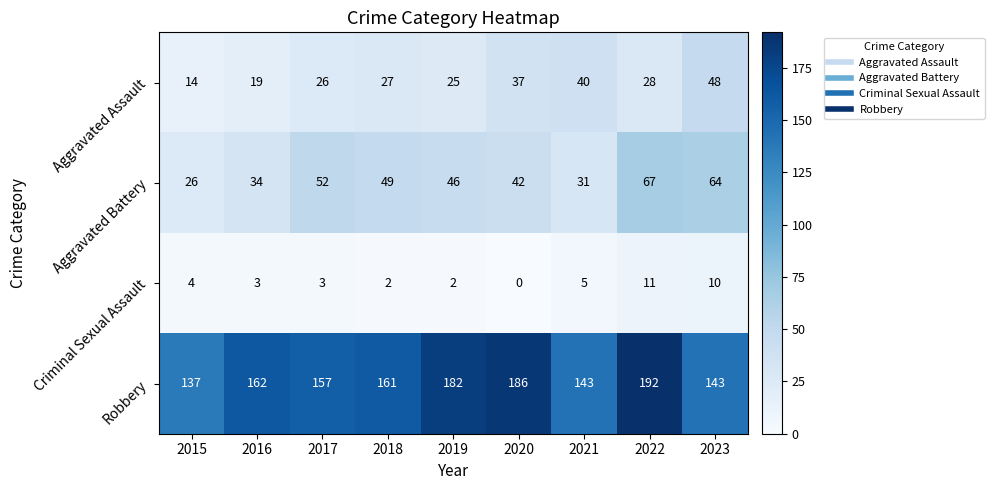

At 2017, list the series in order from smallest to largest.

Criminal Sexual Assault, Aggravated Assault, Aggravated Battery, Robbery